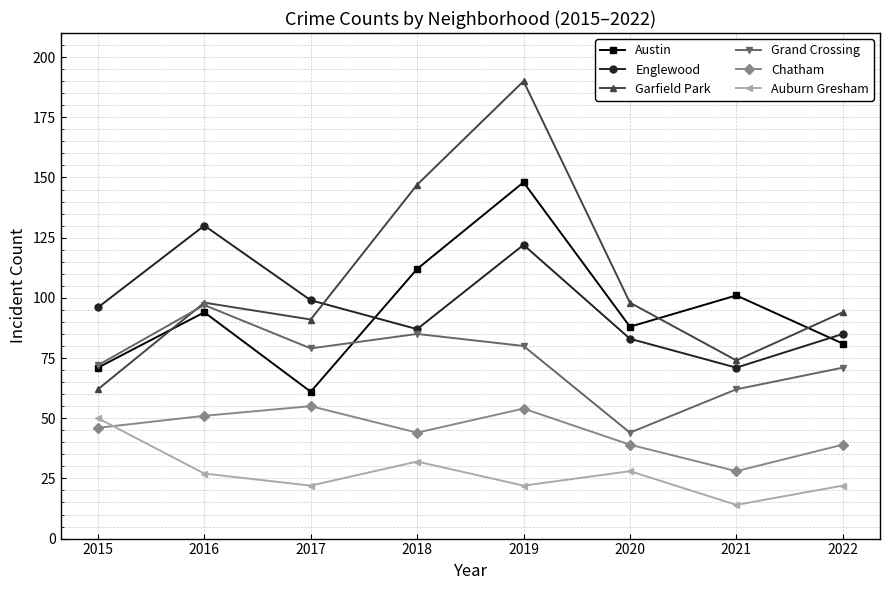

What is the value of the Garfield Park point at the 7th from the left?

74